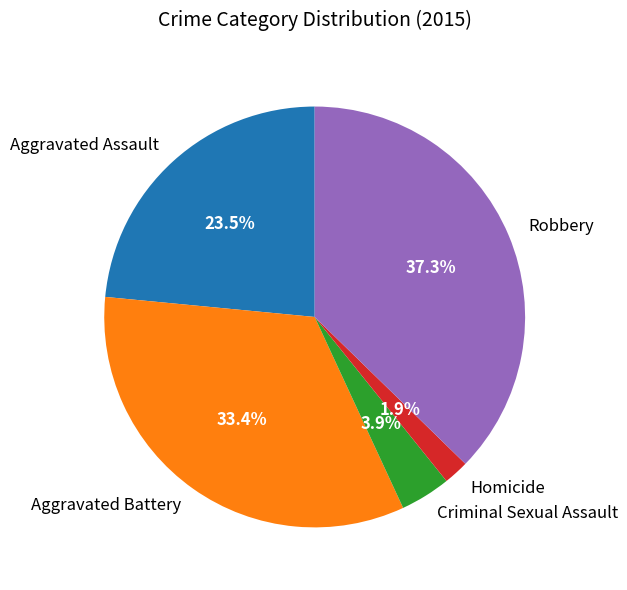

Which has a higher value, Robbery or Homicide?

Robbery